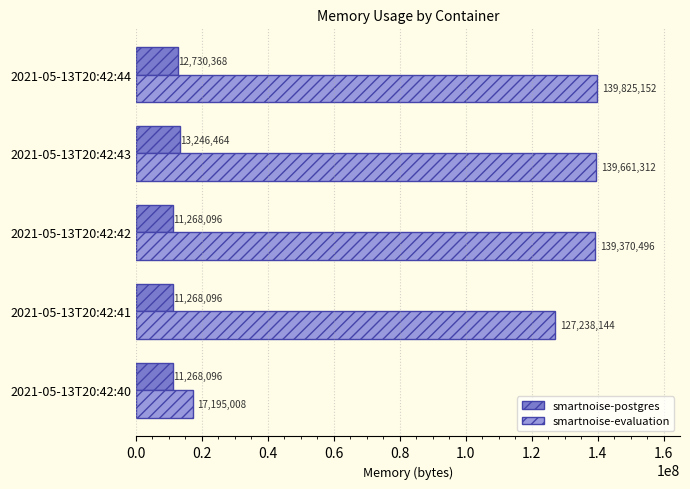

True or false: smartnoise-evaluation has a value of 139825152 at 2021-05-13T20:42:44.

True